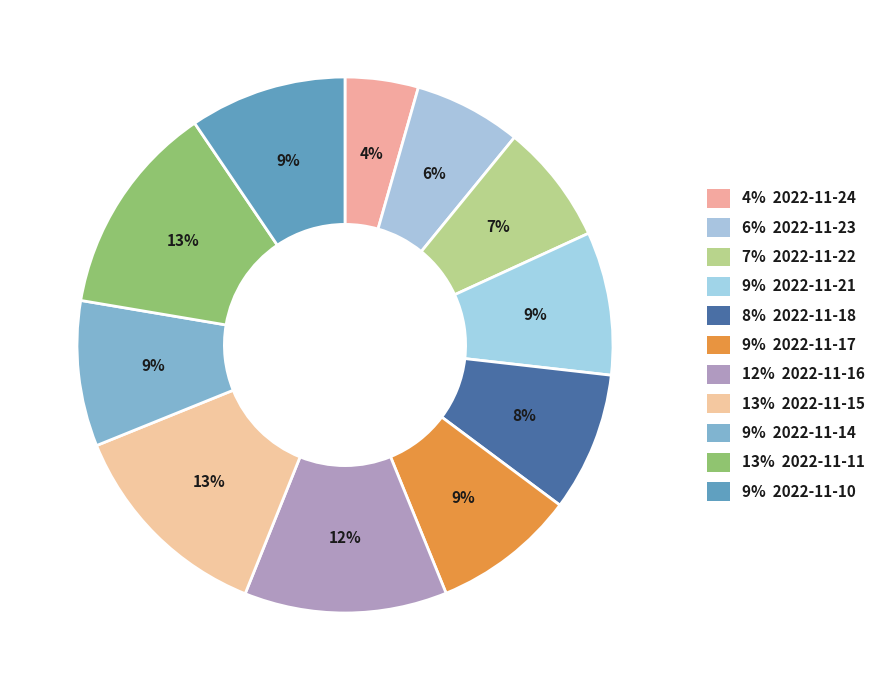

How many slices are in this pie chart?

11